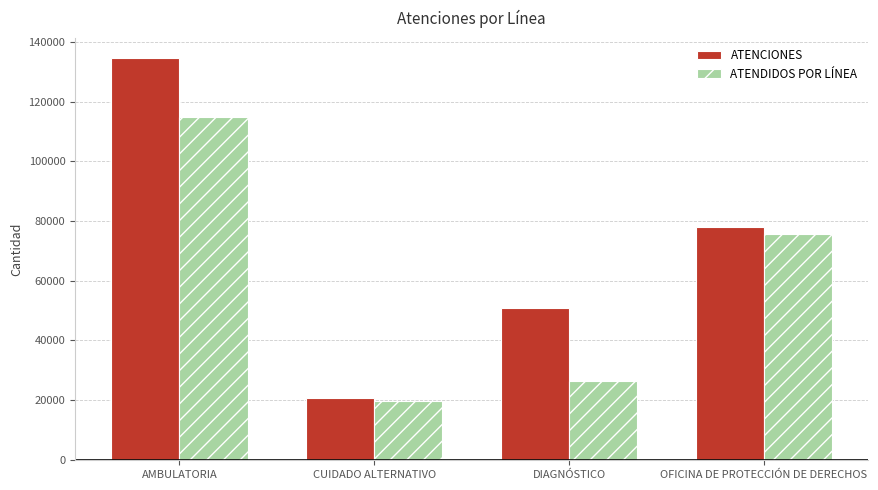

Where is ATENCIONES nearest to the value 77547?

OFICINA DE PROTECCIÓN DE DERECHOS